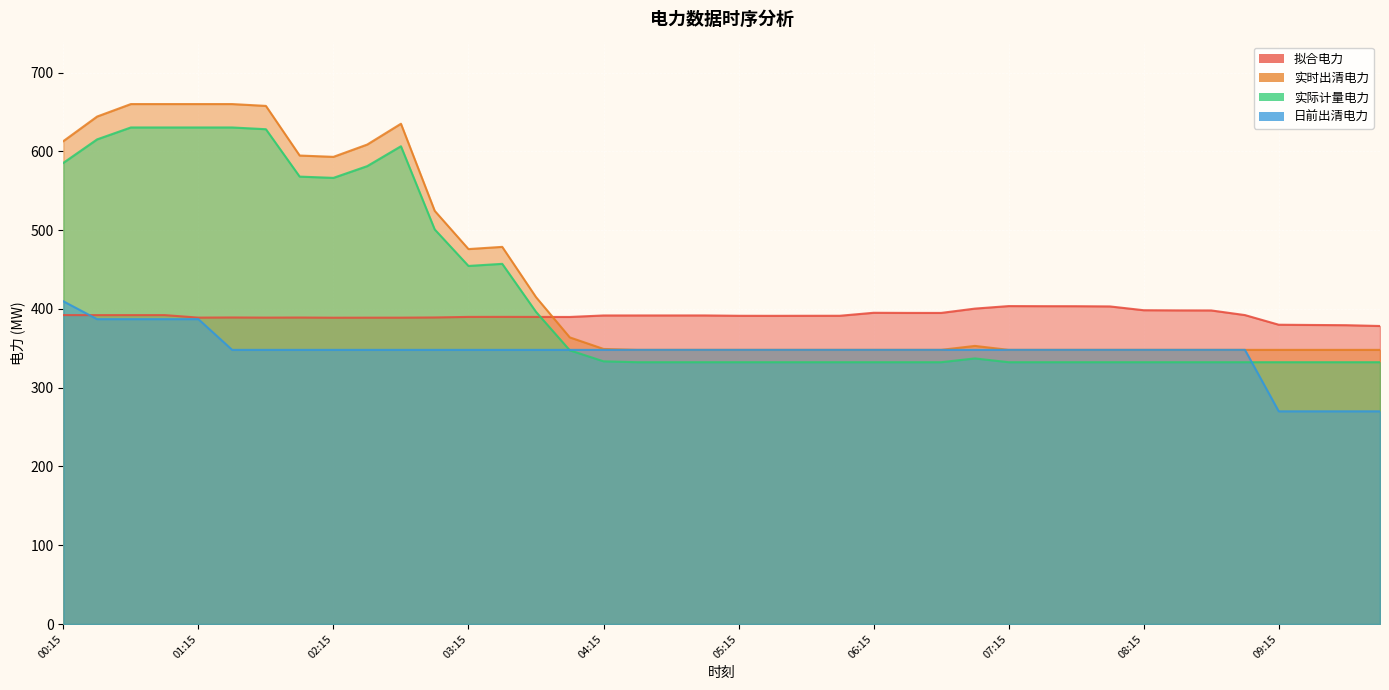

Which series has the largest range (max minus min)?

实时出清电力